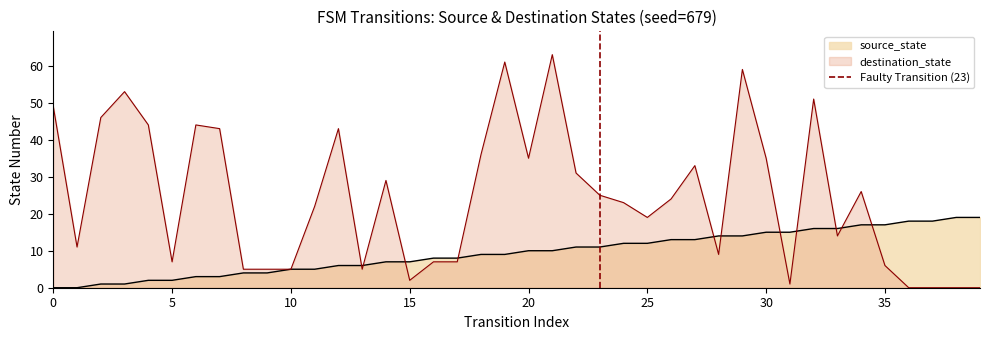

What is the maximum value for source_state?

19